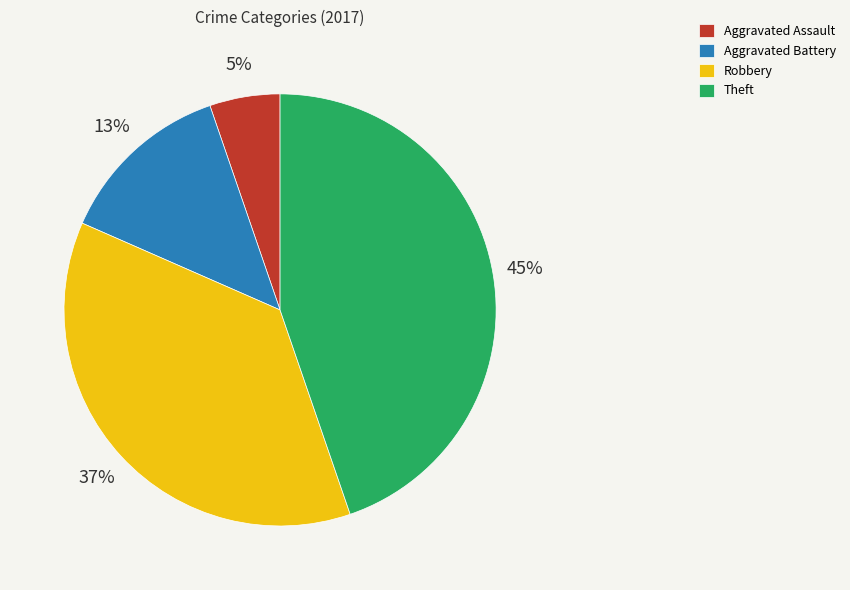

Which slice is the smallest?

Aggravated Assault